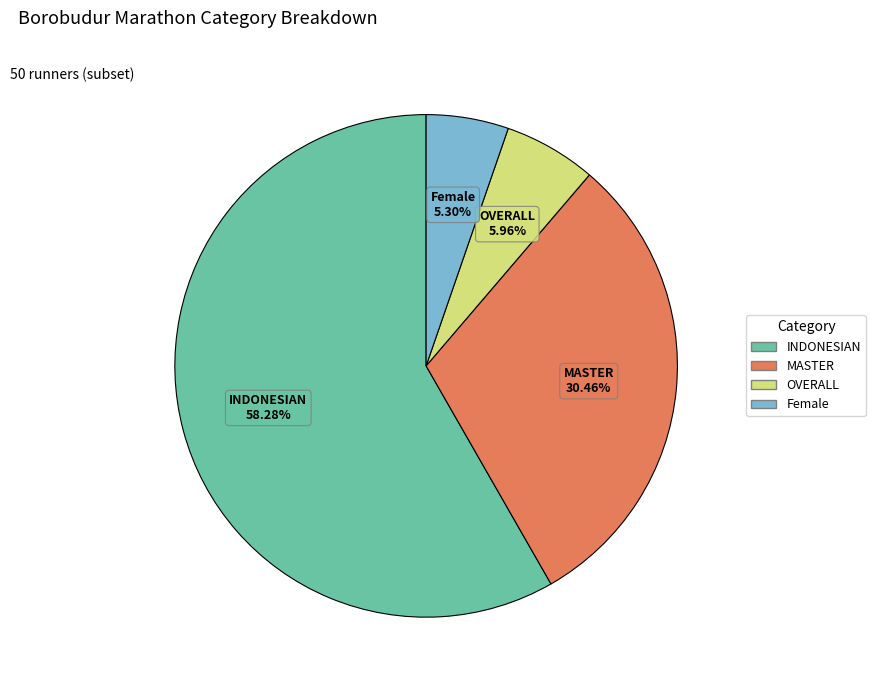

Combined, what portion of the pie is INDONESIAN and OVERALL?

64.2%